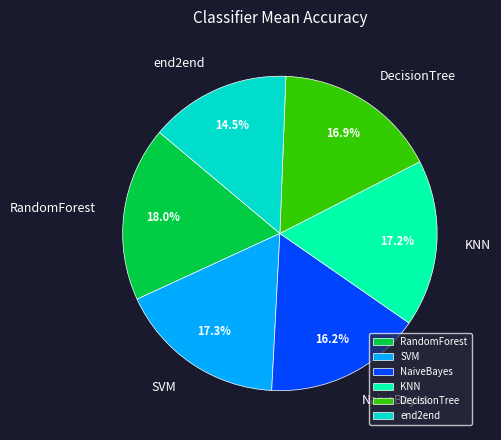

Which has a higher value, DecisionTree or end2end?

DecisionTree